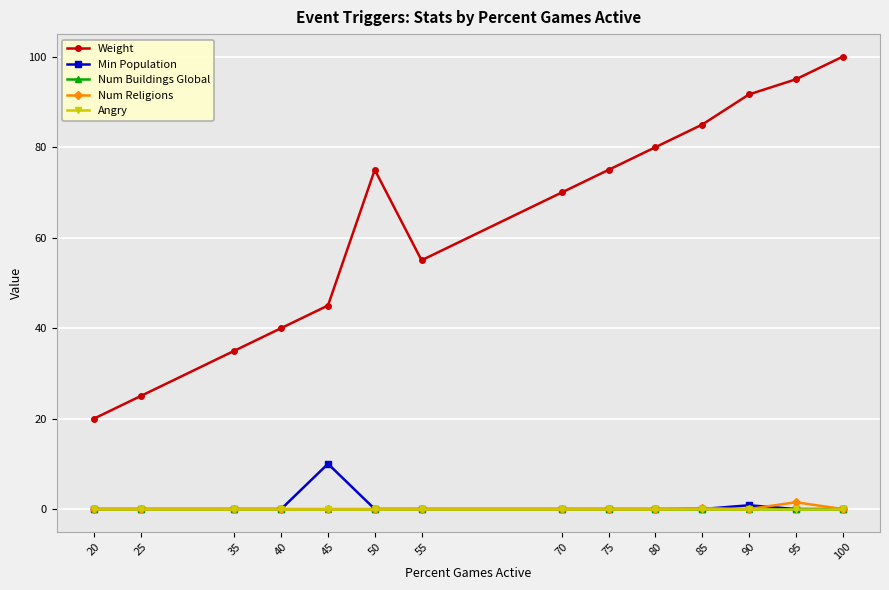

Does the chart have visible grid lines?

Yes